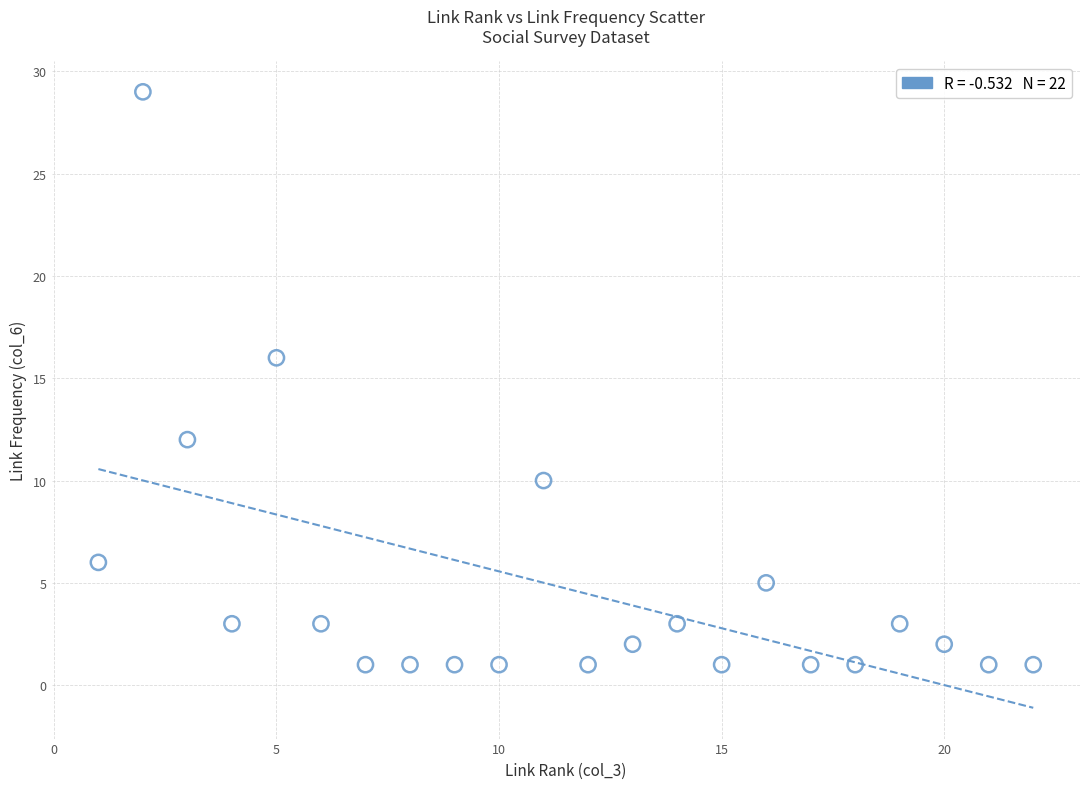

What is the range of X values (max minus min)?

21